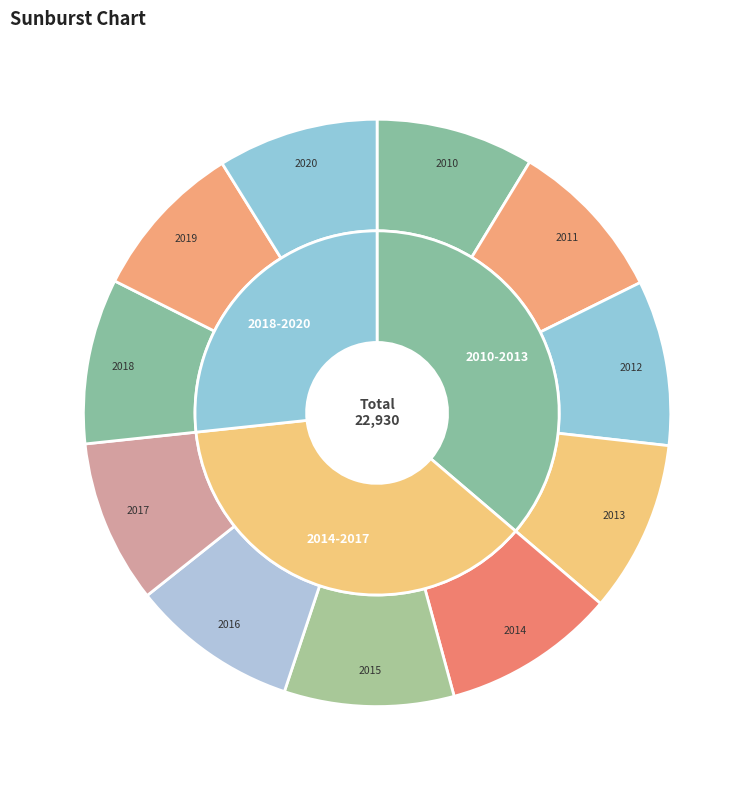

How many segments does this pie chart have?

11